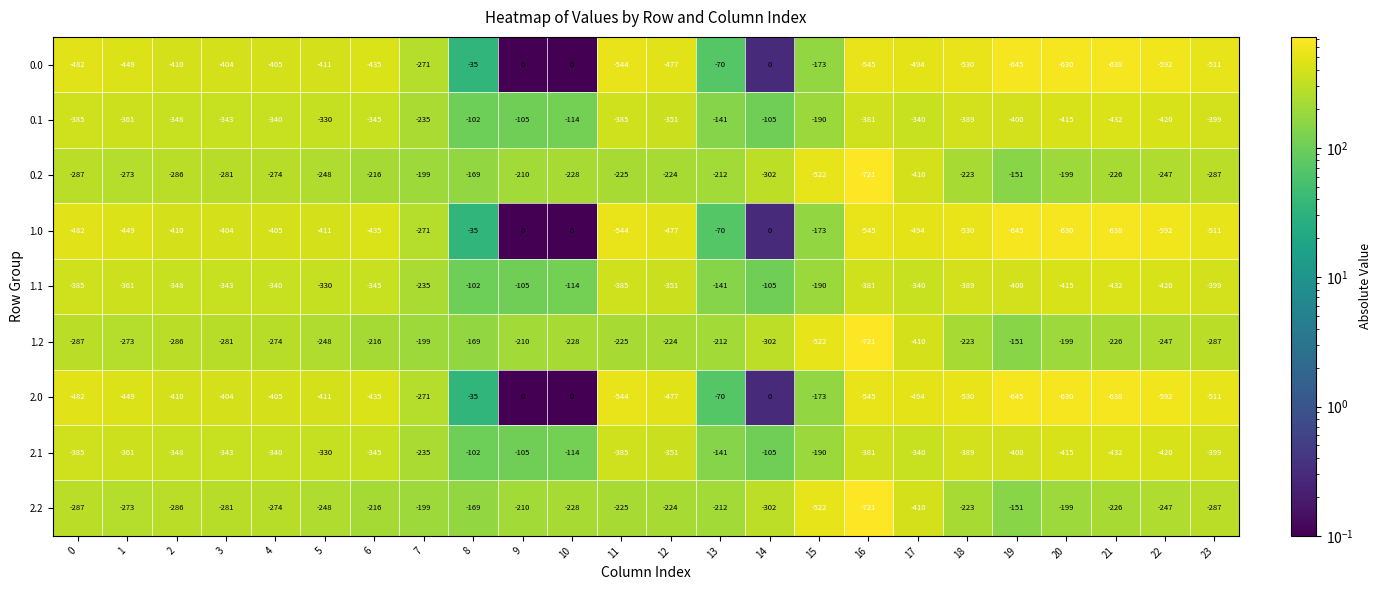

What is the difference between the maximum and minimum values in the 0.0 series?

645